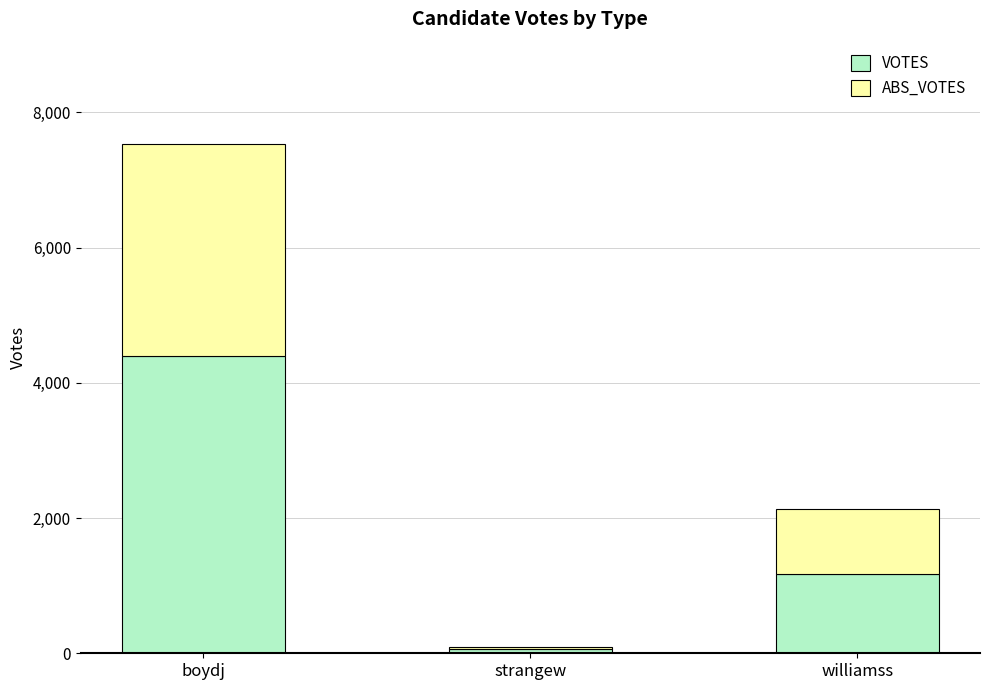

How many data points in VOTES are less than 1171?

1